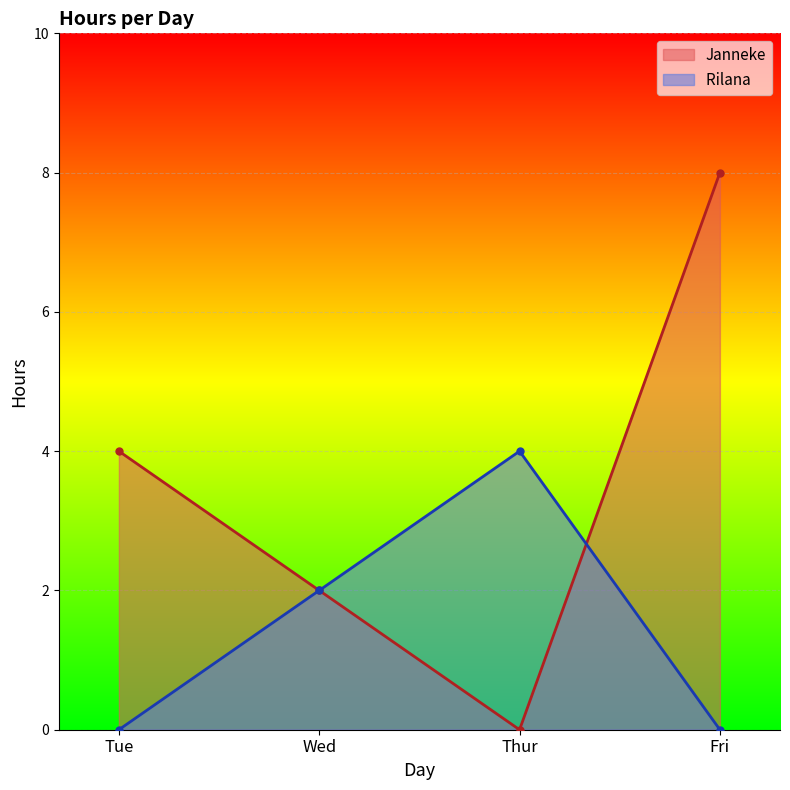

True or false: Janneke has more than 2 interior local peaks.

False